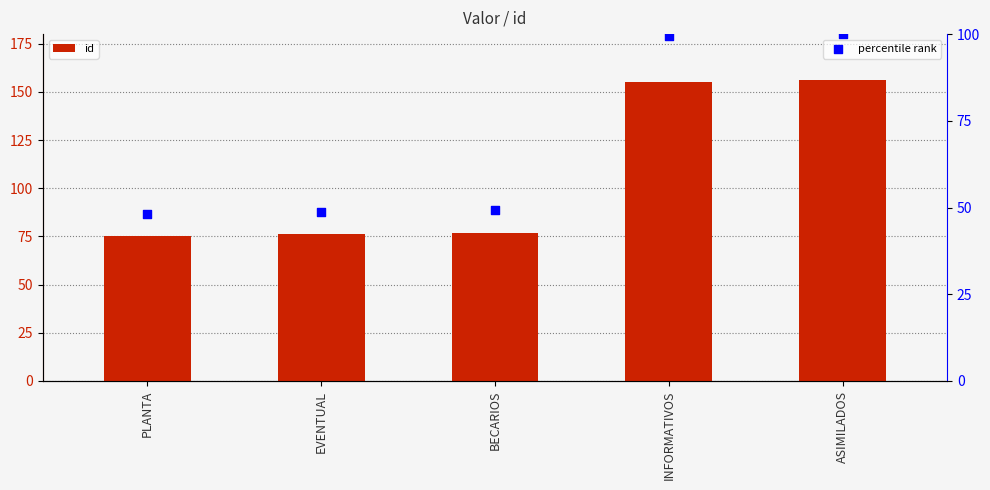

Which series has the largest total across all categories?

id